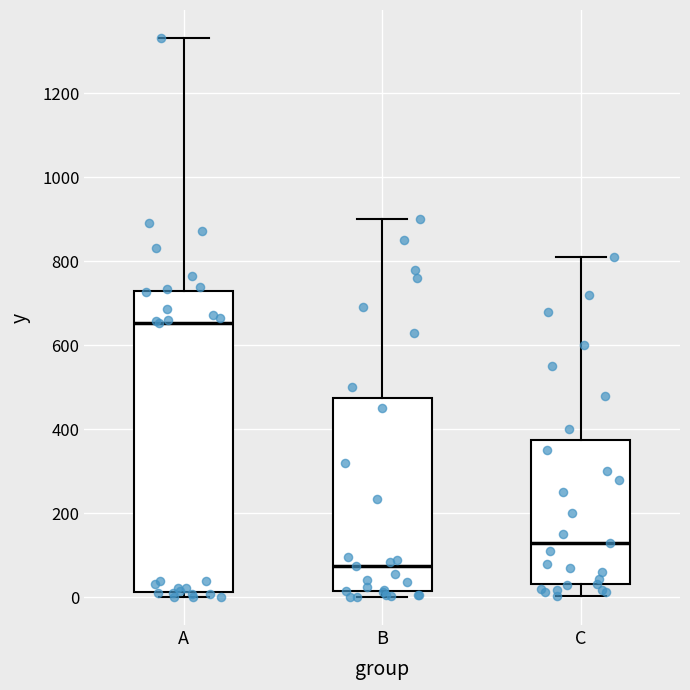

Where is the lower edge of the box for A on the y-axis? The values are not printed on the chart, so give them approximately, as read against the axis.

20